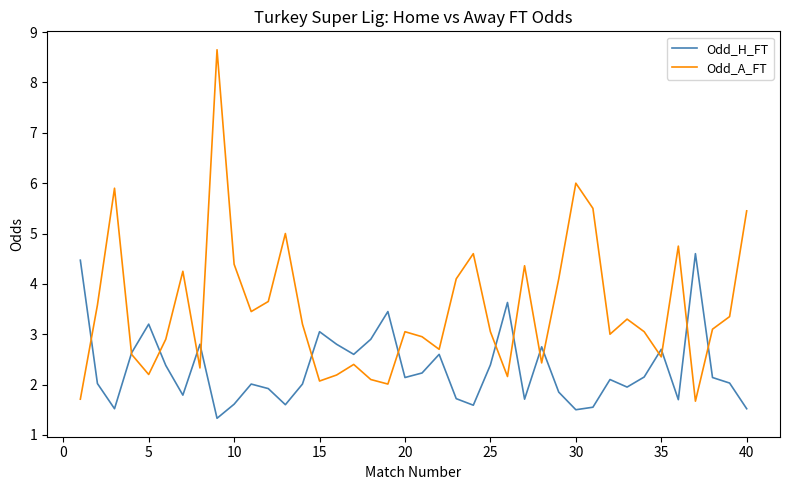

Which series has the largest range (max minus min)?

Odd_A_FT